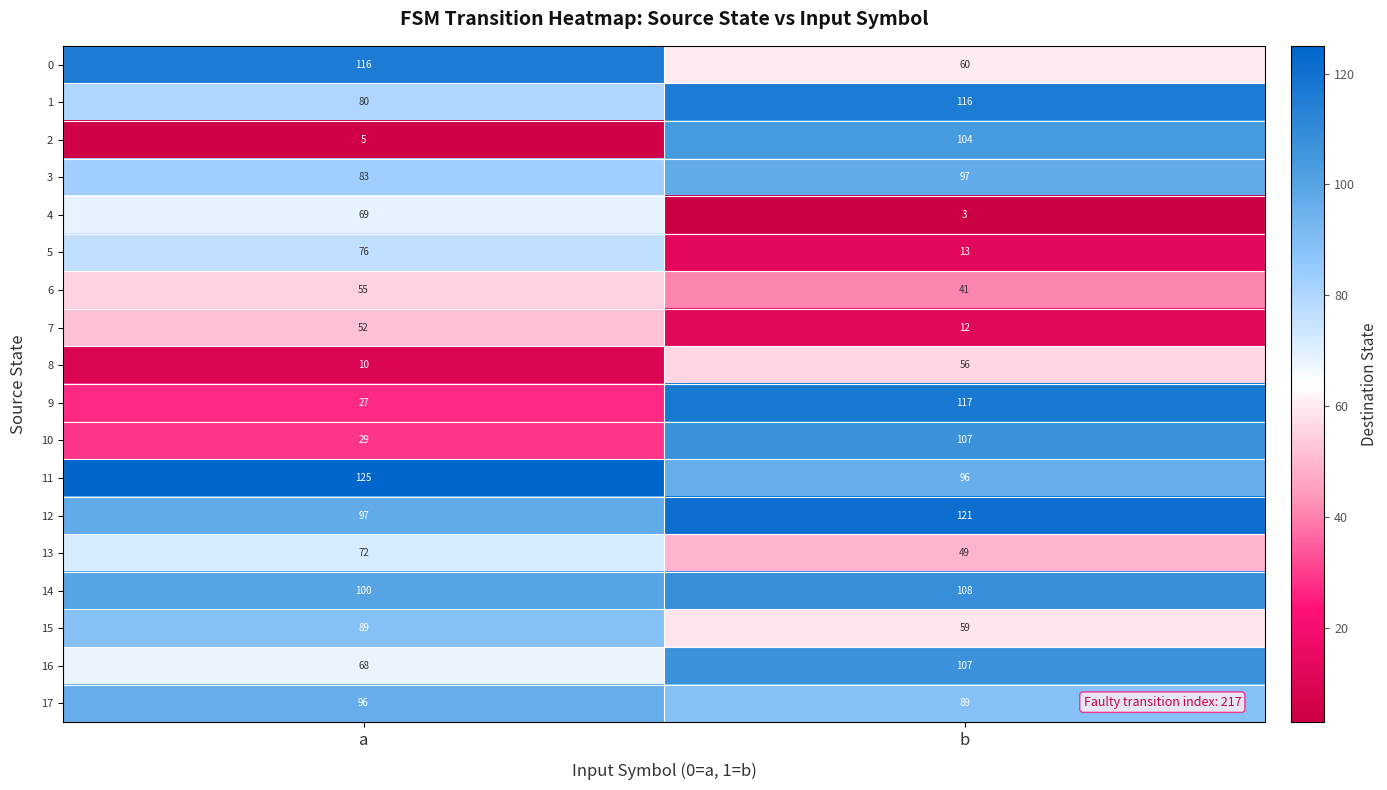

What is the average value of the 1 series?

98